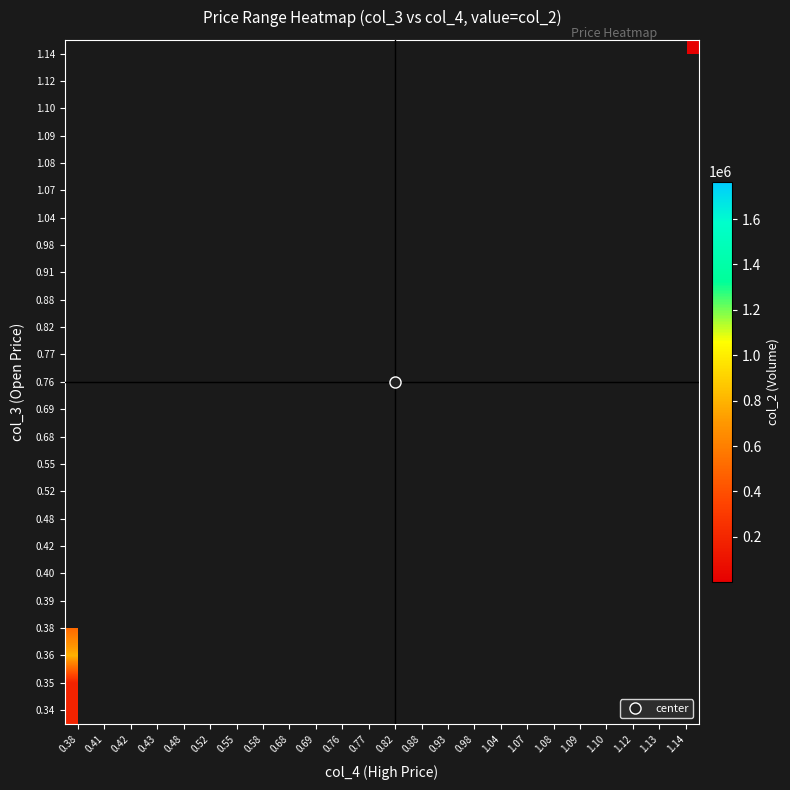

What is the smallest value displayed?

1100.0